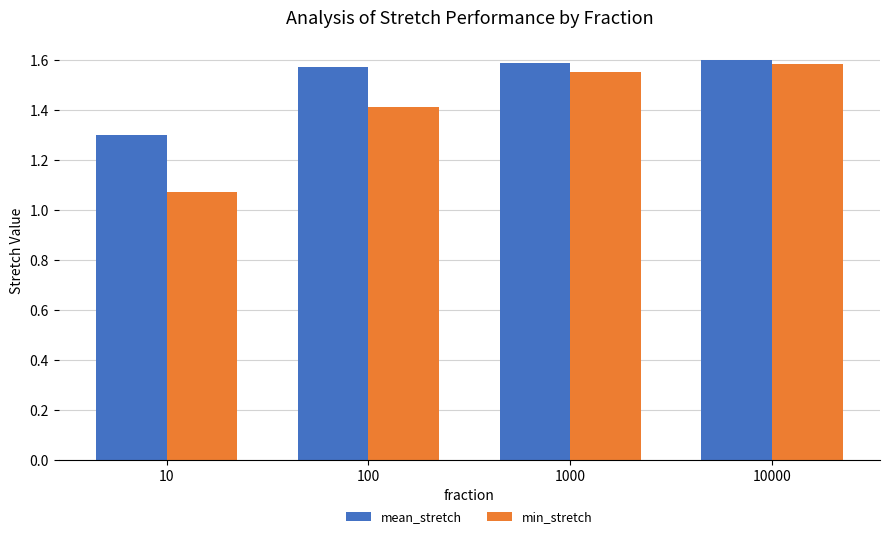

Which series has the widest spread of values?

min_stretch